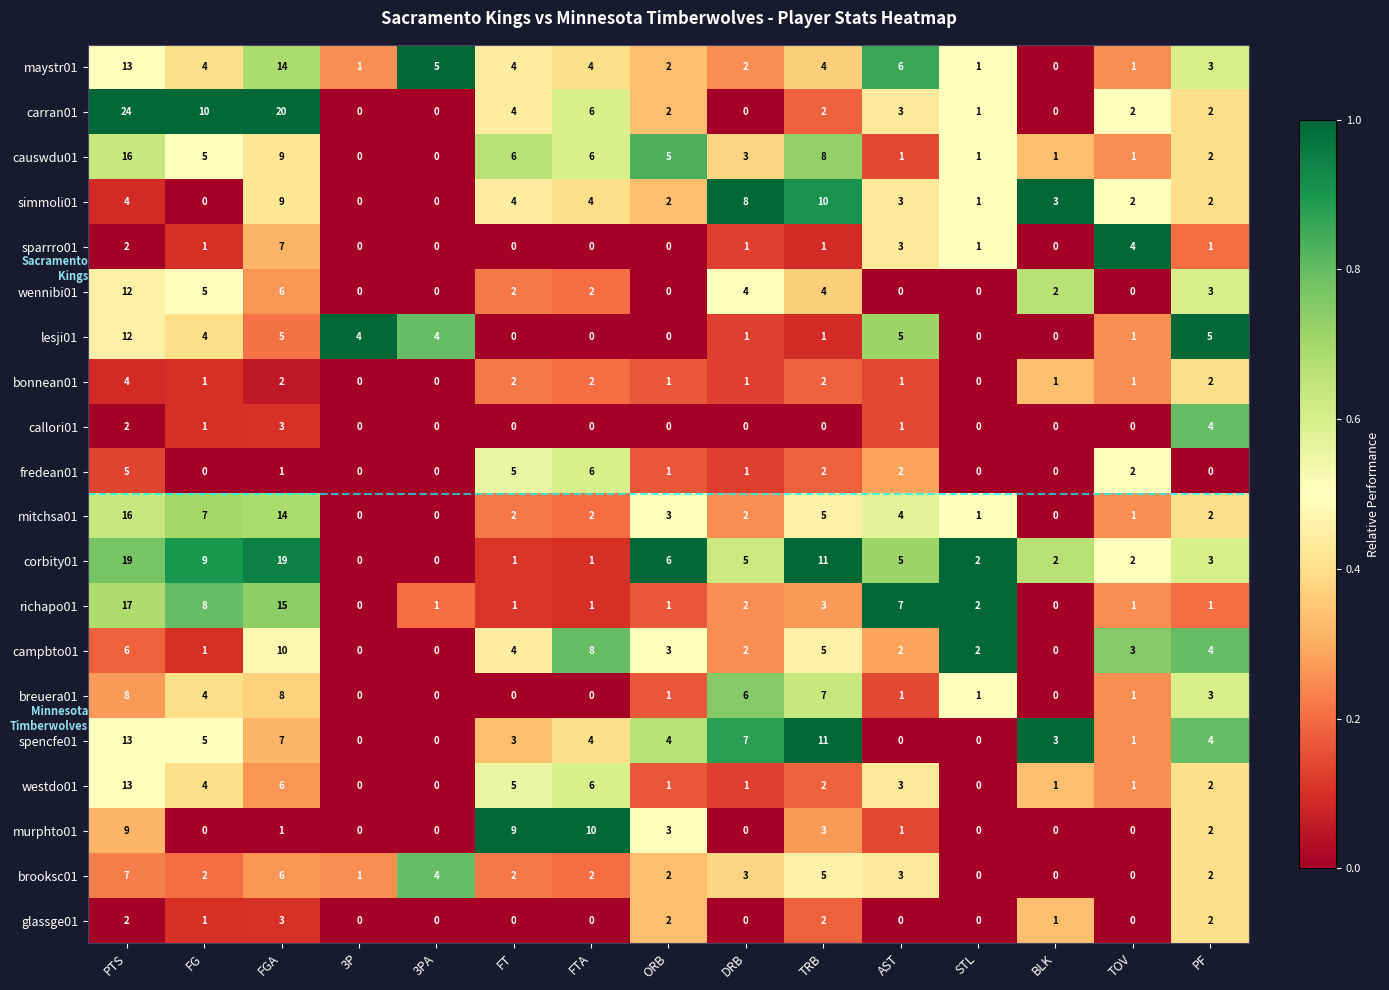

True or false: corbity01 has a value of 32 at FGA.

False